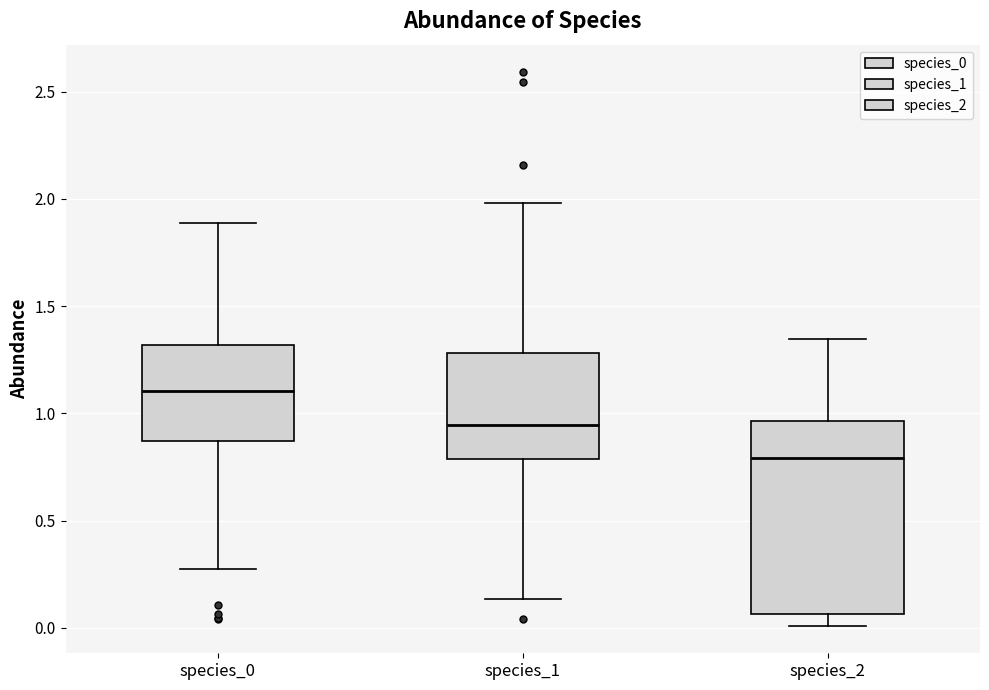

Reading left to right, read every box against the y-axis: the position of its median line, the range the box covers, and the ends of its whiskers. The values are not printed on the chart, so give them approximately, as read against the axis.

species_0: median 1.10, box 0.85 to 1.30, whiskers 0.30 to 1.90
species_1: median 0.95, box 0.80 to 1.30, whiskers 0.15 to 2.00
species_2: median 0.80, box 0.05 to 0.95, whiskers 0.00 to 1.35